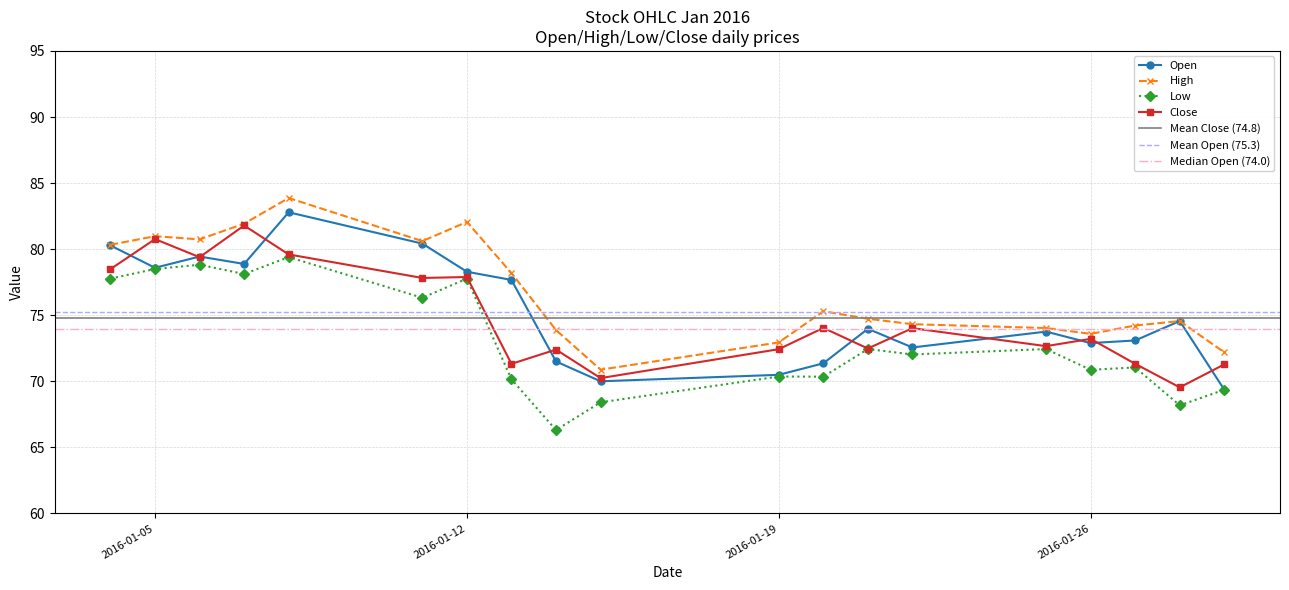

Is it true that Close equals 79.6 at 2016-01-08?

True